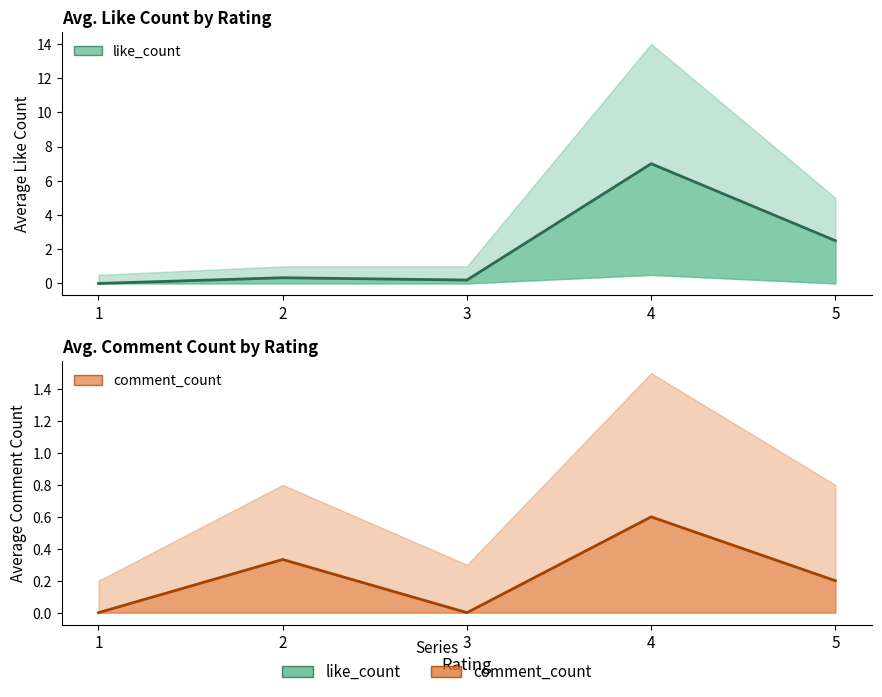

Between 1 and 3, which series saw the biggest shift?

like_count